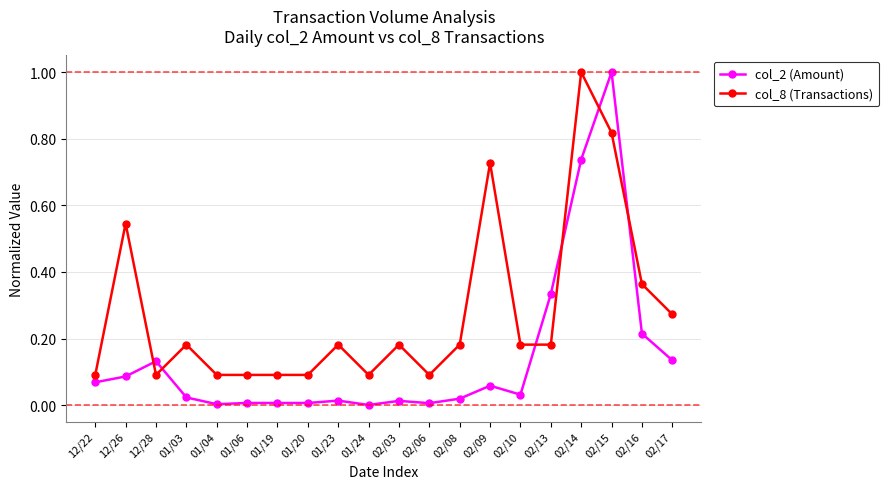

Where is the first local maximum for col_8 (Transactions)?

12/26